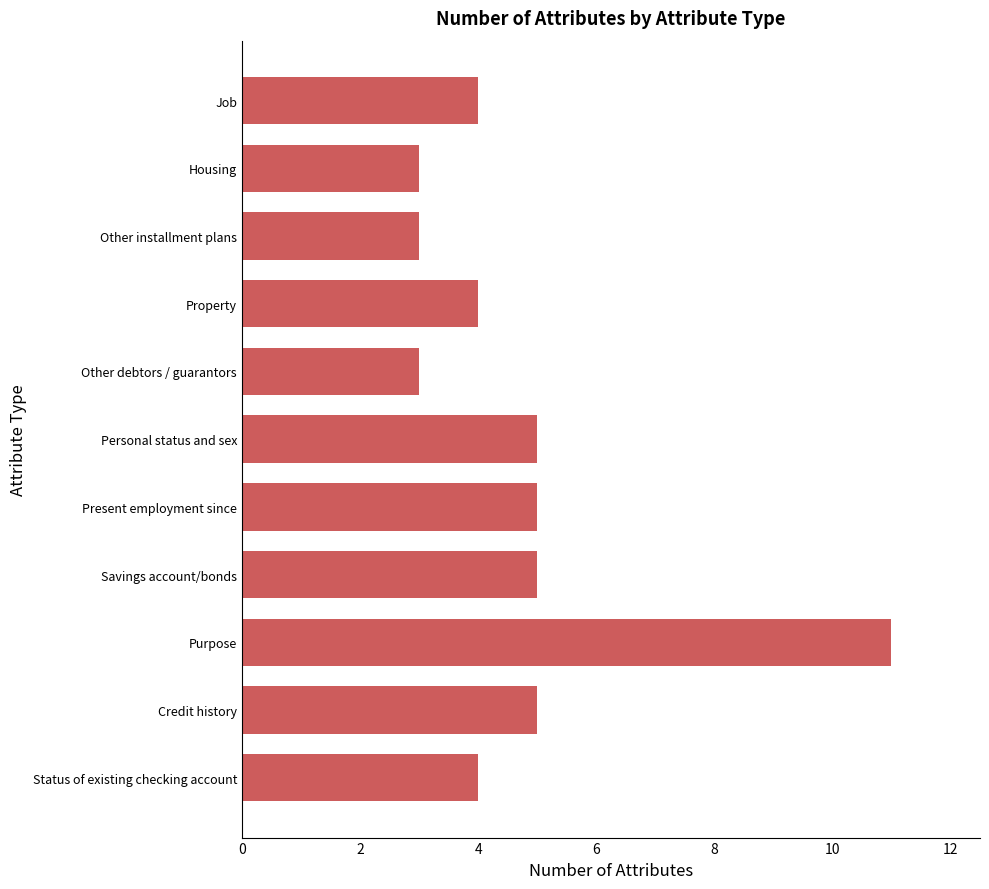

The value at Housing is 5. True or false?

False